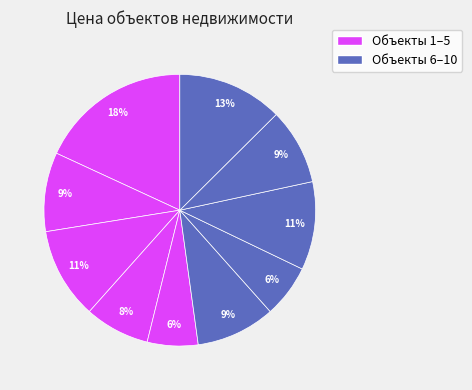

Count the number of slices in the pie.

10